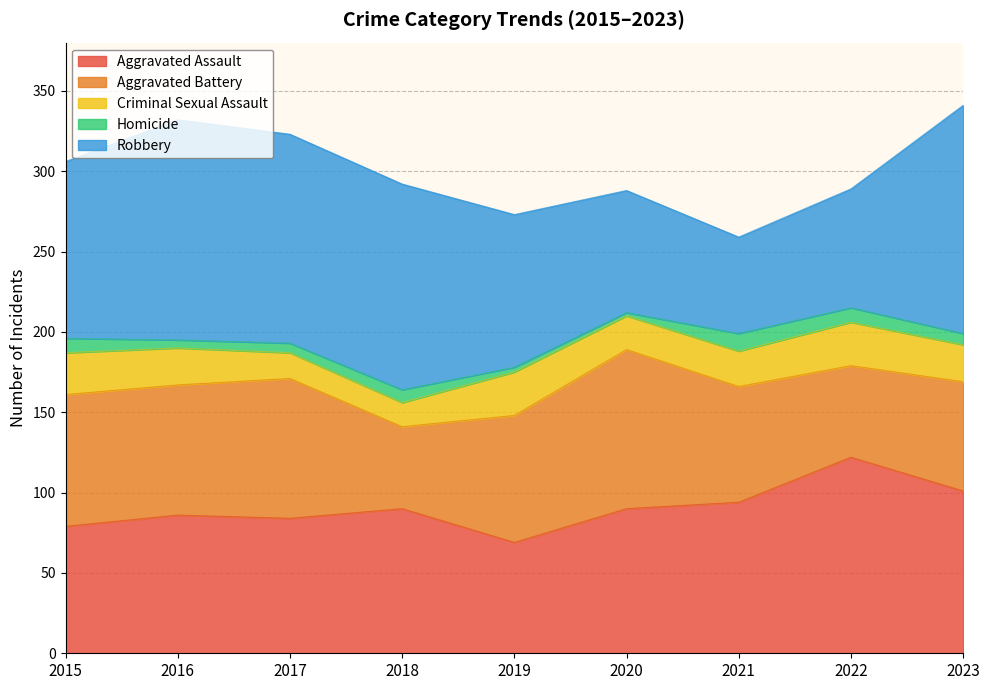

In Aggravated Battery, how many points are higher than both neighbors (excluding endpoints)?

2